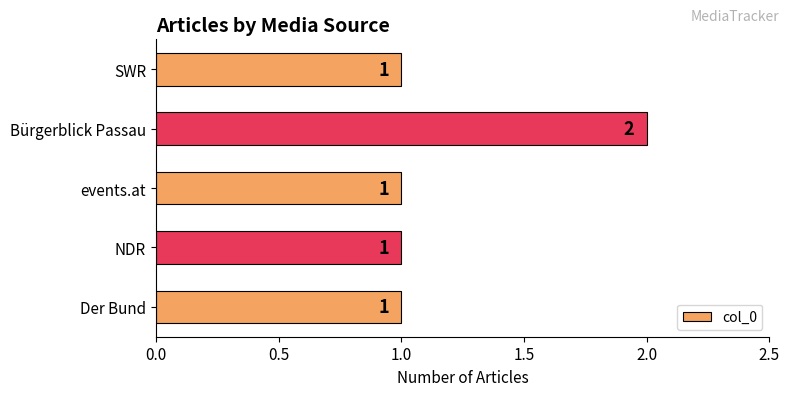

What is the smallest value displayed?

1